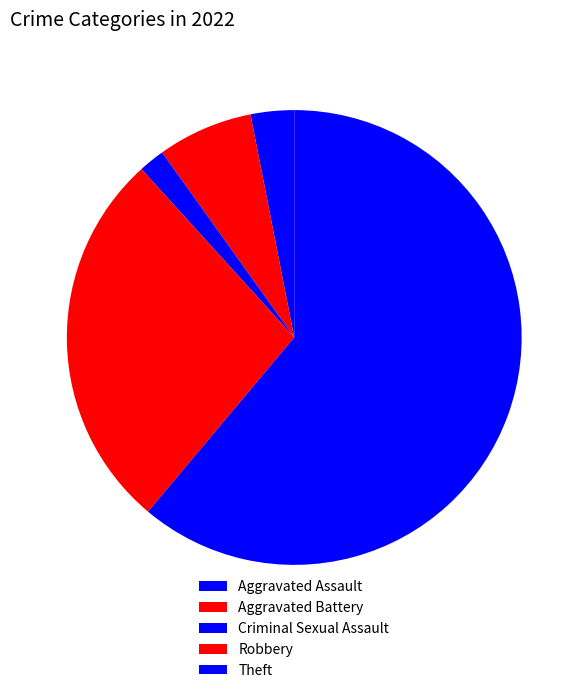

To the nearest percent, what is the combined percentage of Aggravated Battery and Robbery?

34%